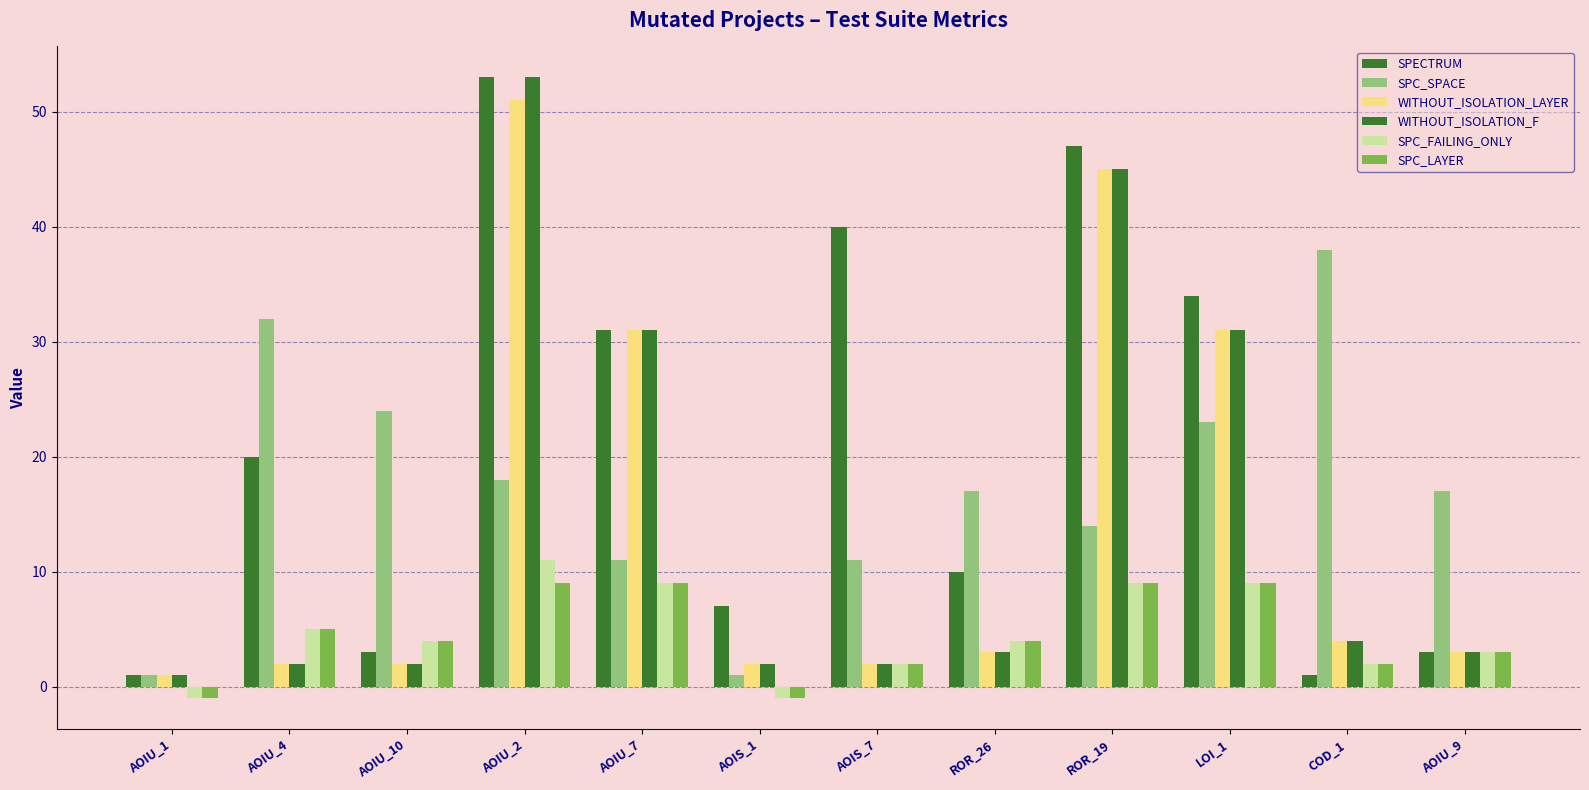

How many data points does each series have?

12